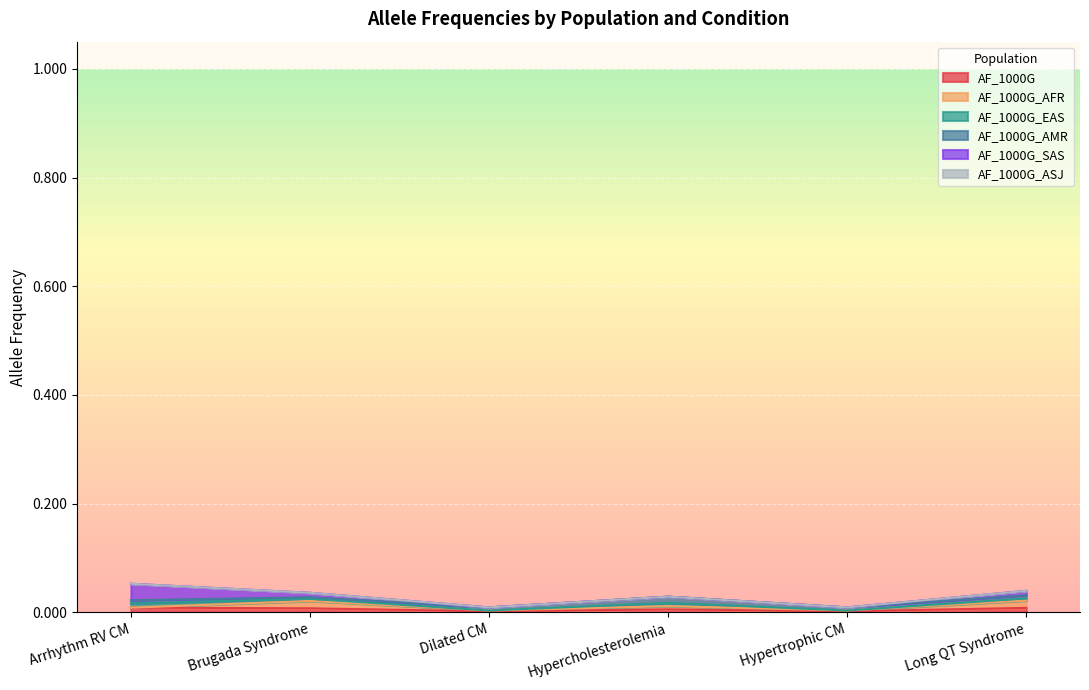

What is the label of the 5th point from the left?

Hypertrophic CM